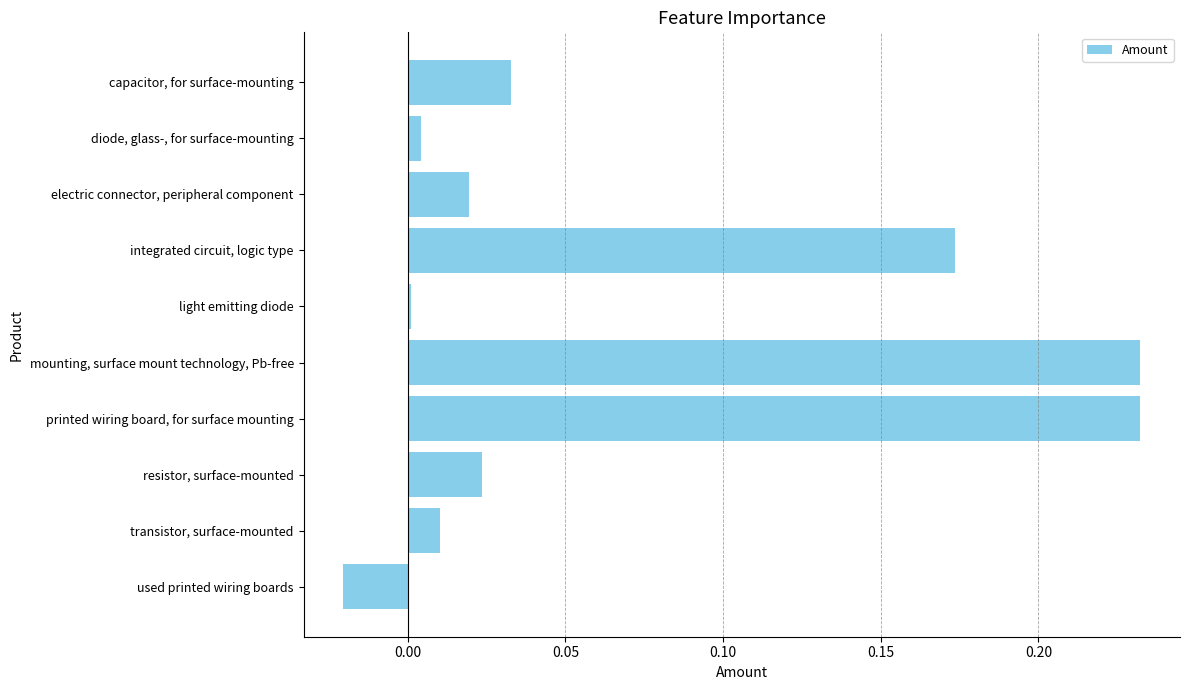

What is the difference between the maximum and minimum values?

0.3